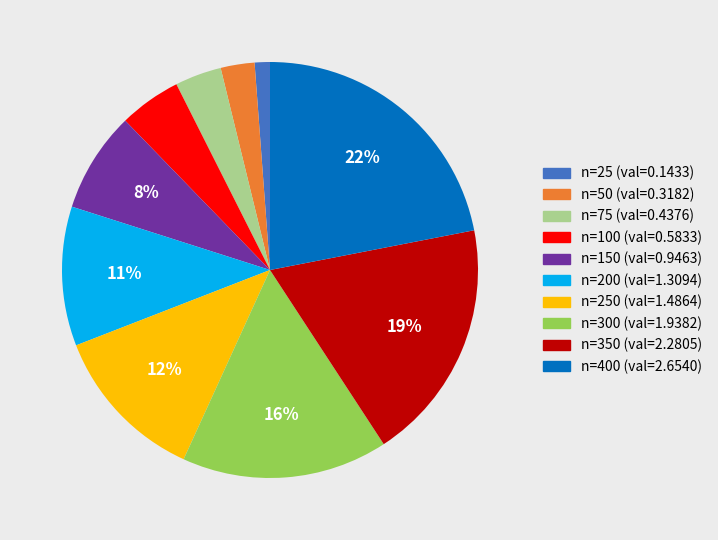

Does any single category account for the majority?

No